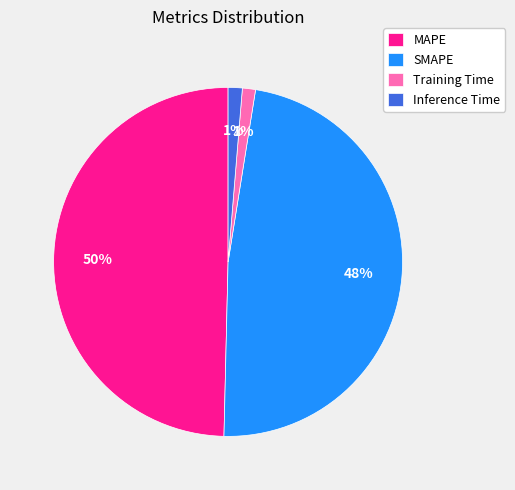

Is the sum of Inference Time and MAPE greater than half?

Yes